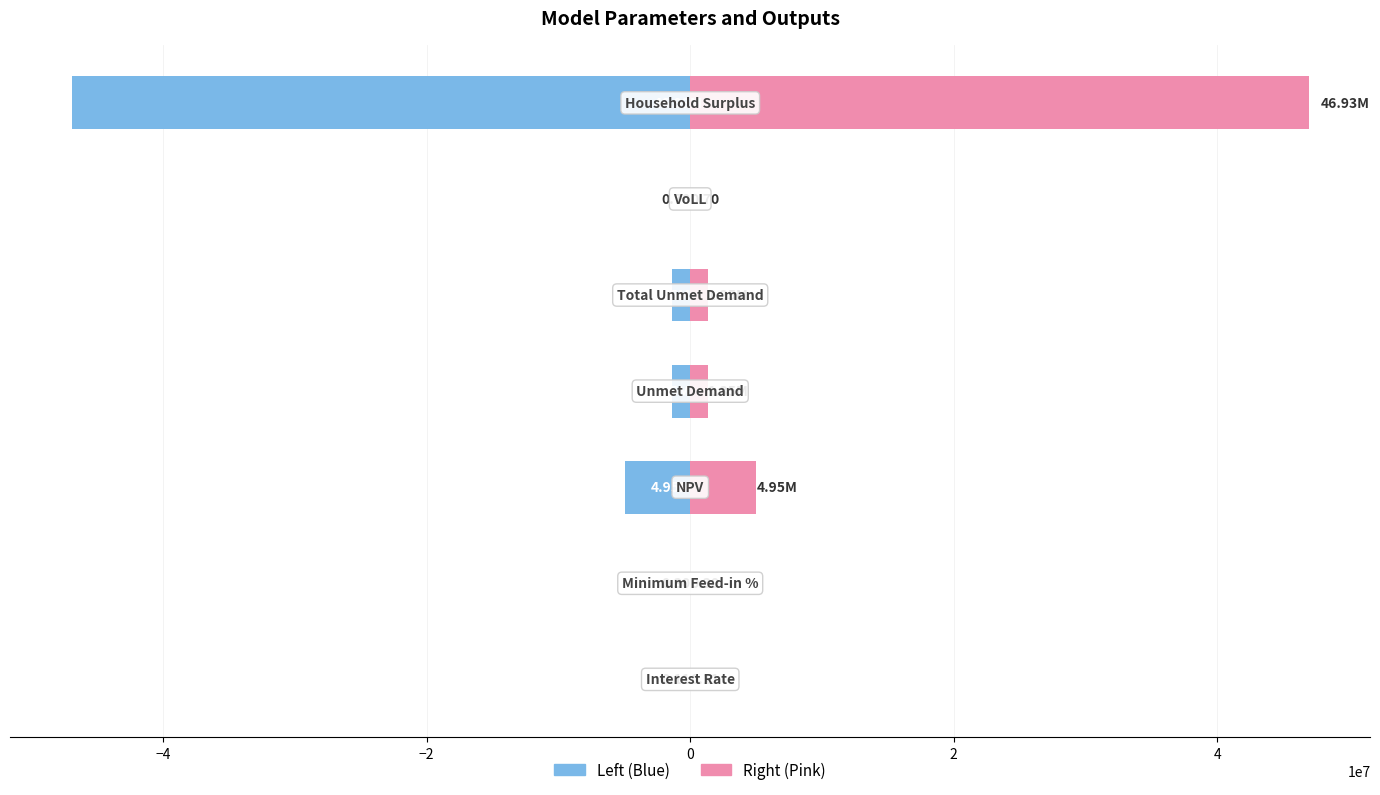

Is it true that Value (left) equals -640025.1 at 2?

False